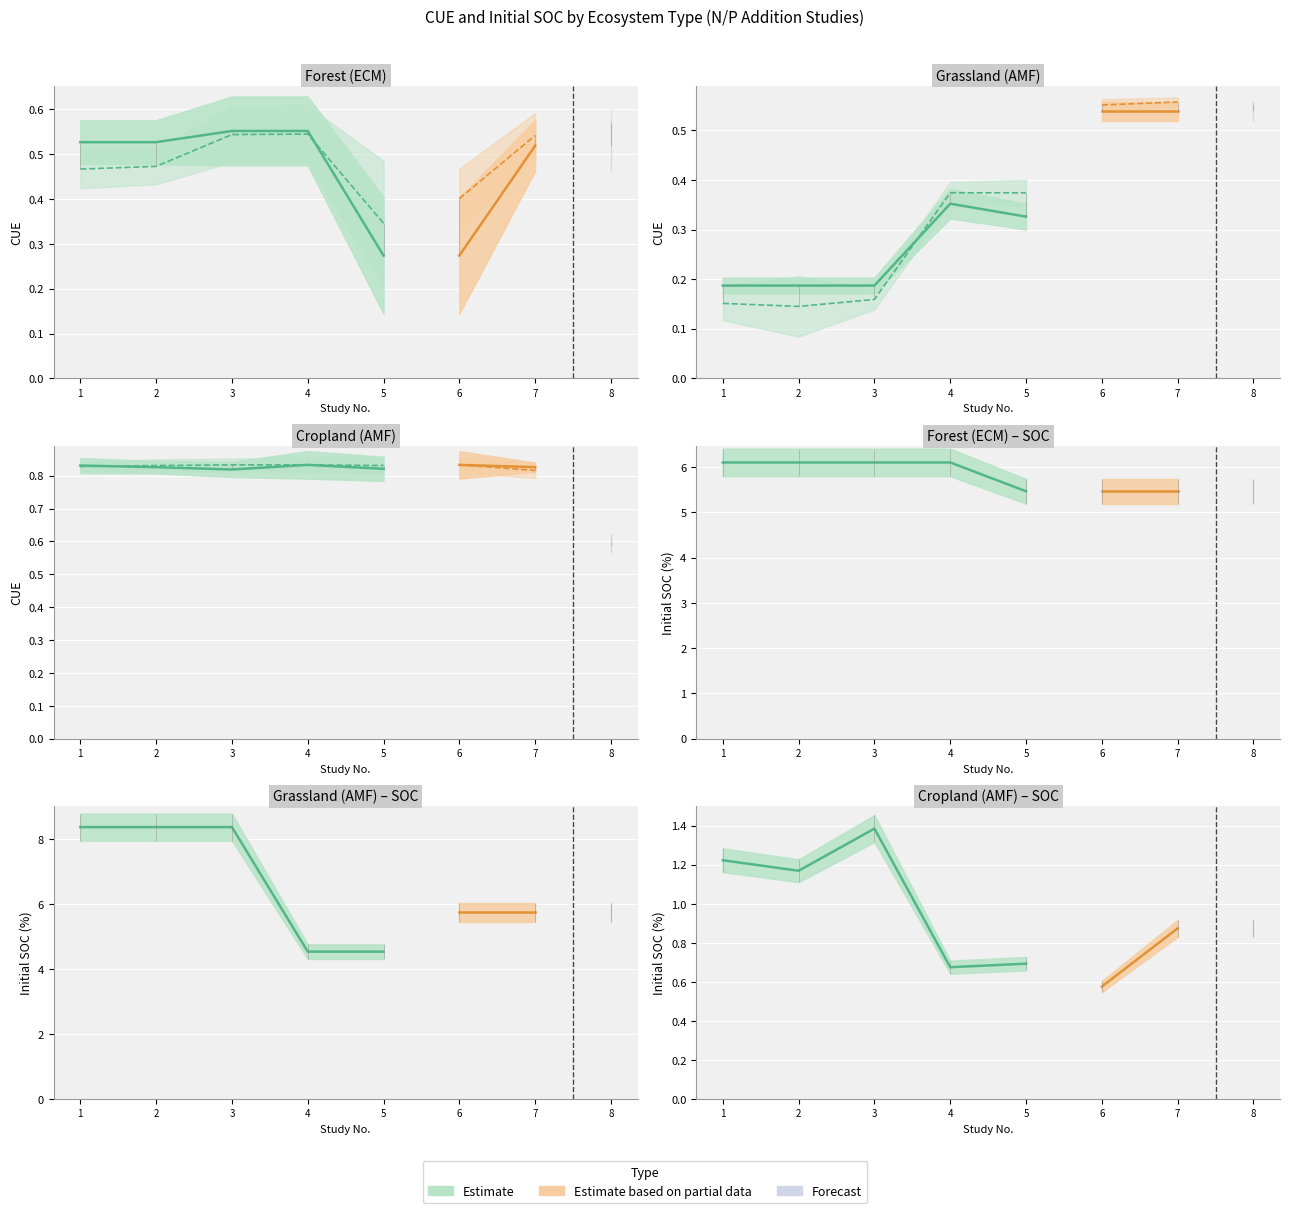

What is the approximate value of CUE_T_sd at 7?

0.1